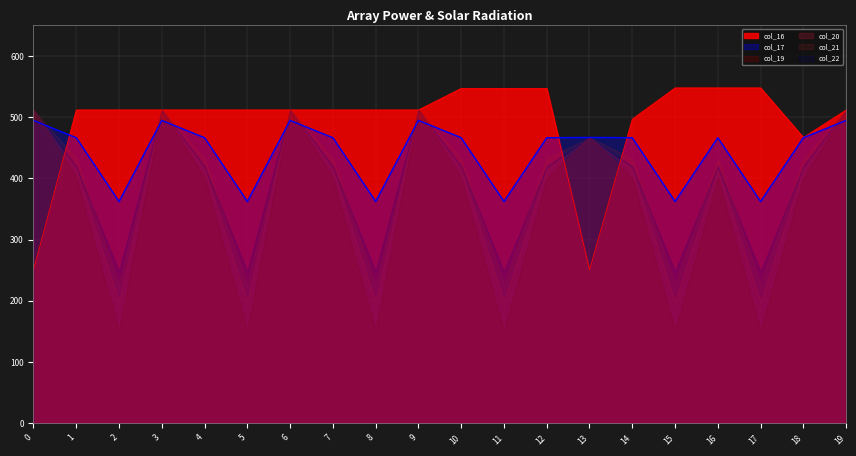

What is the minimum value for col_17?

362.4